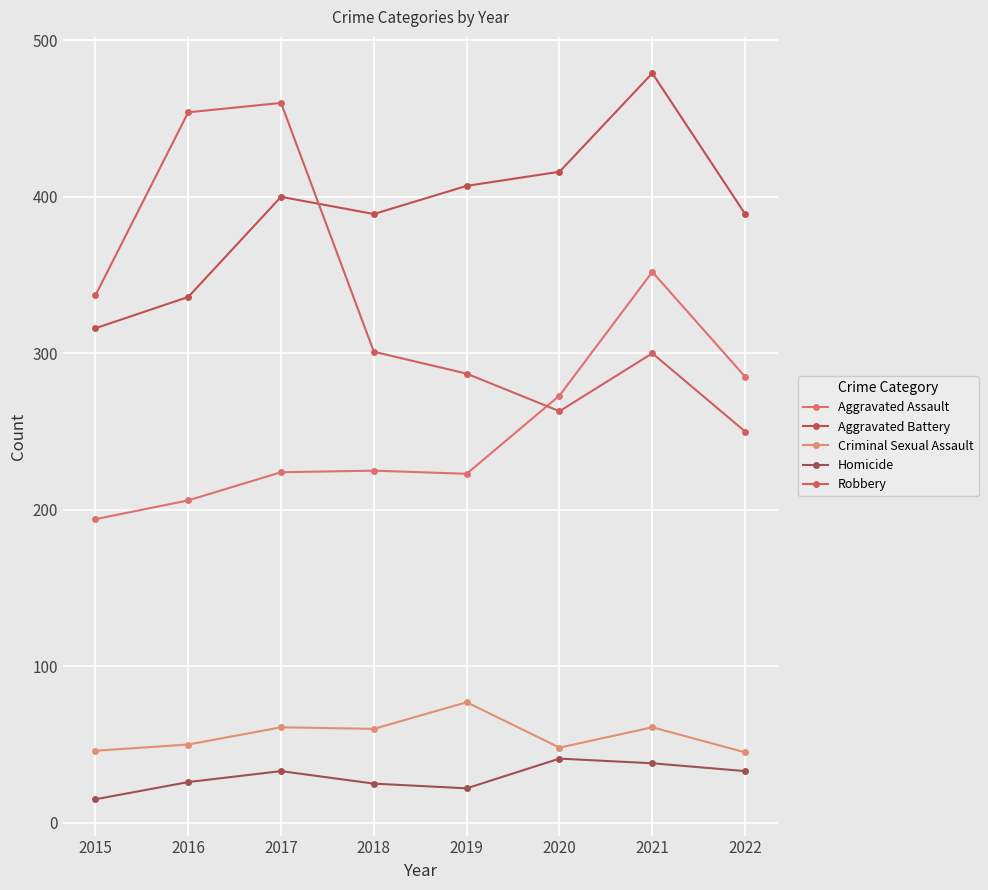

Where is the first local minimum for Criminal Sexual Assault?

2018